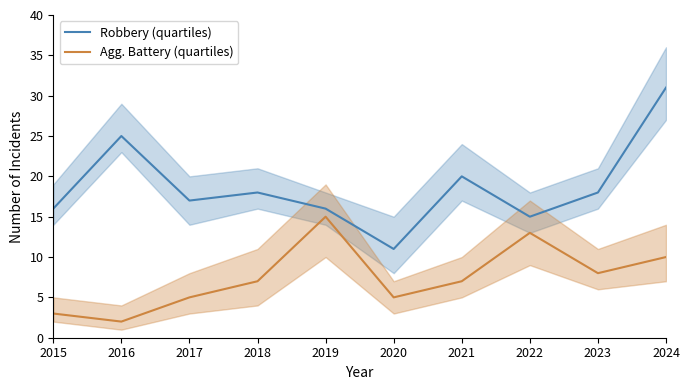

What is the sum of all Robbery (quartiles) values?

187